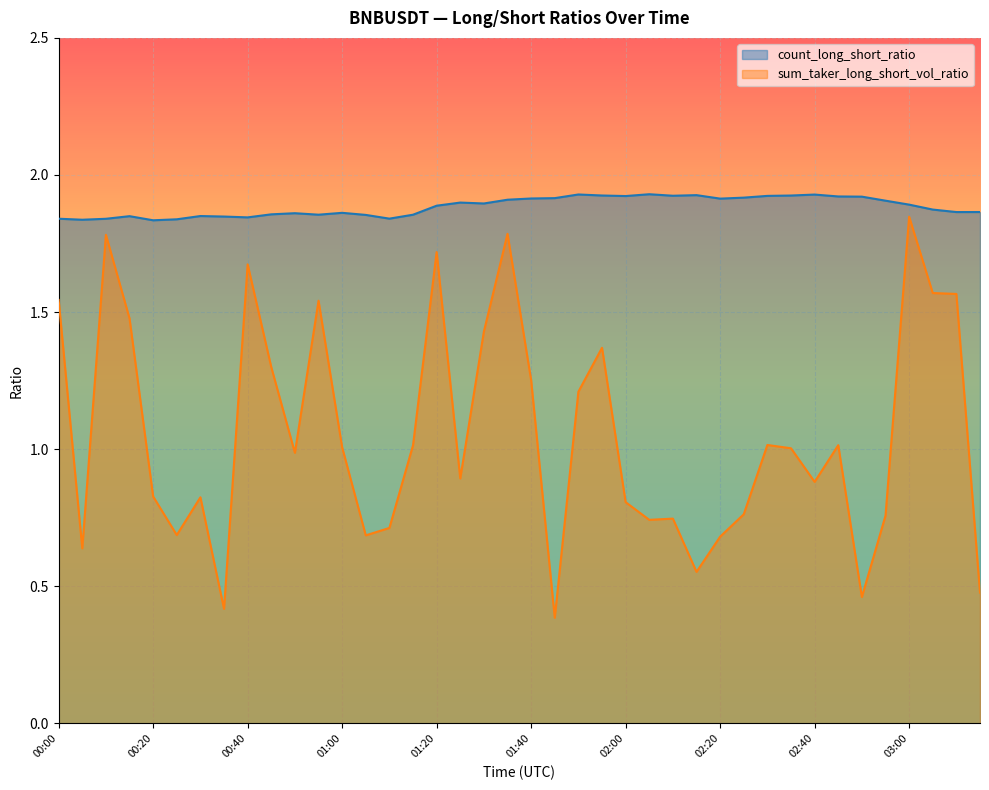

At how many categories does at least one series exceed 1?

40